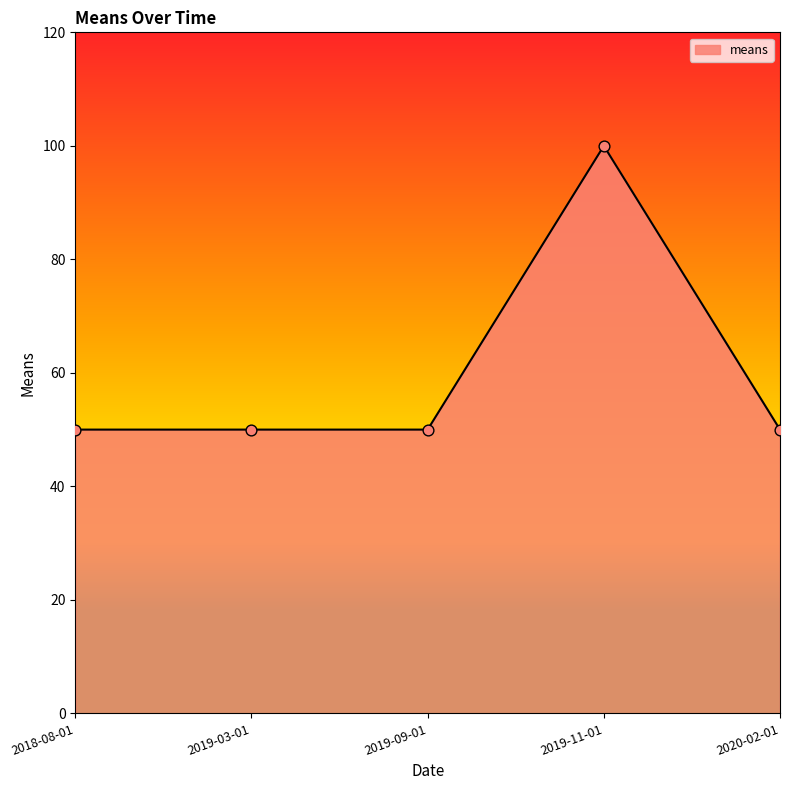

What is the change in value from 2019-11-01 to 2020-02-01?

-50